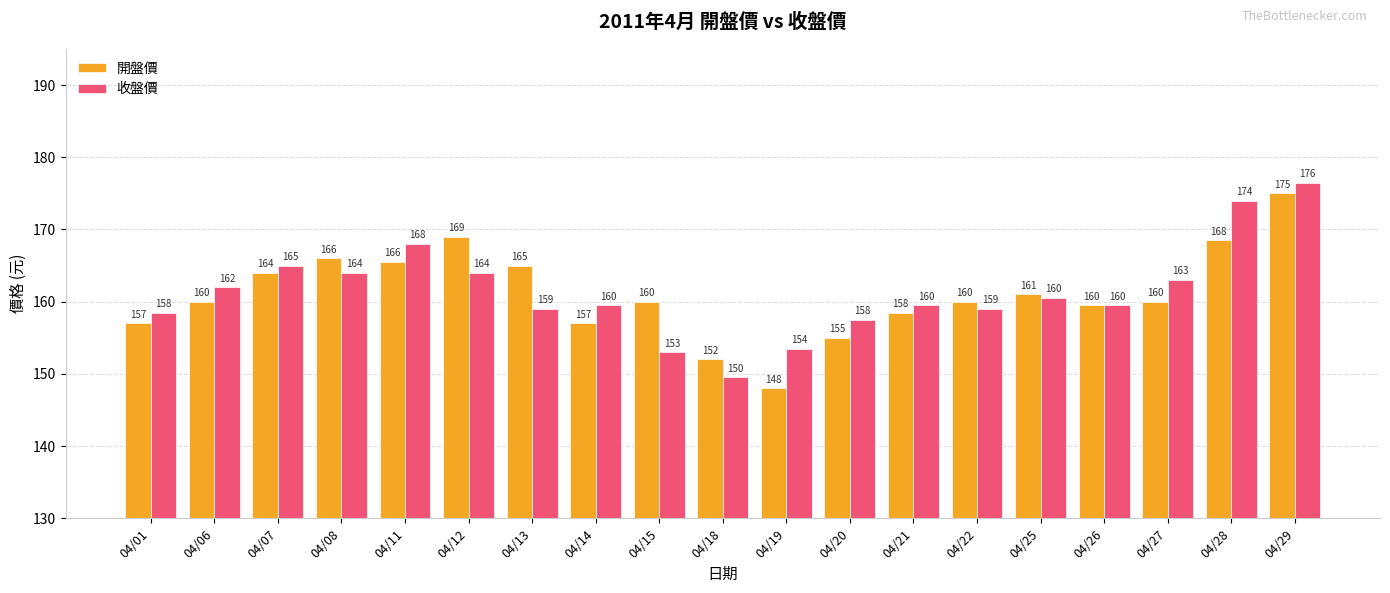

The value of 收盤價 at 04/07 is 86.6. True or false?

False